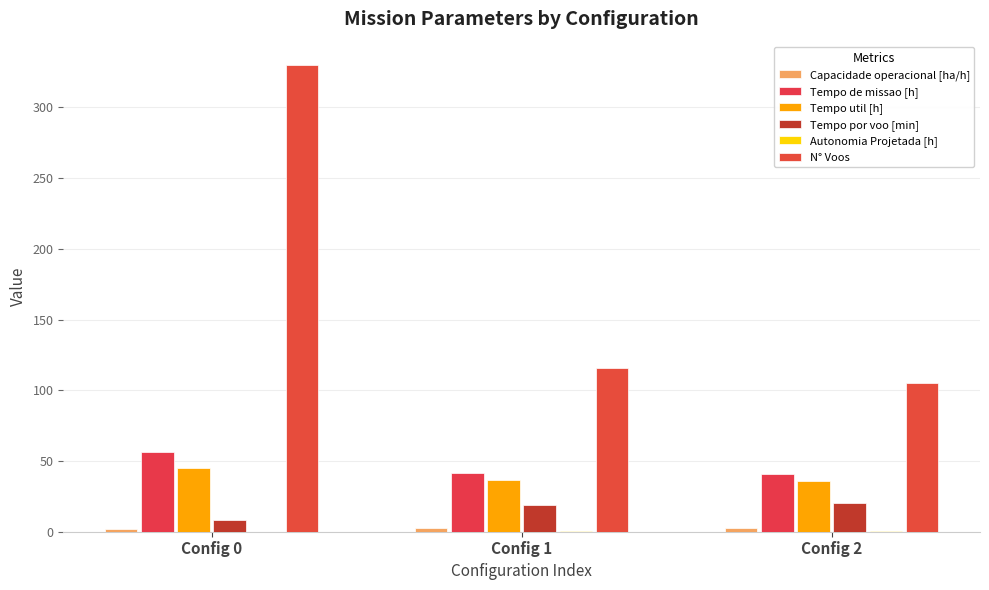

At how many categories does at least one series exceed 266?

1